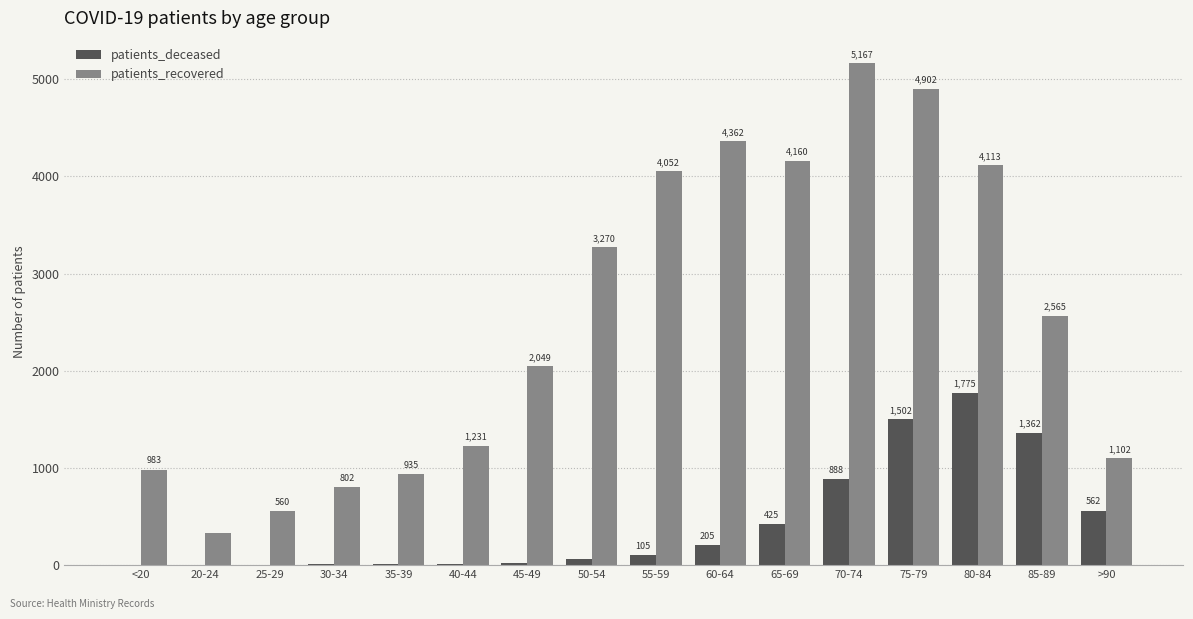

Which series changed the most between 30-34 and 85-89?

patients_recovered